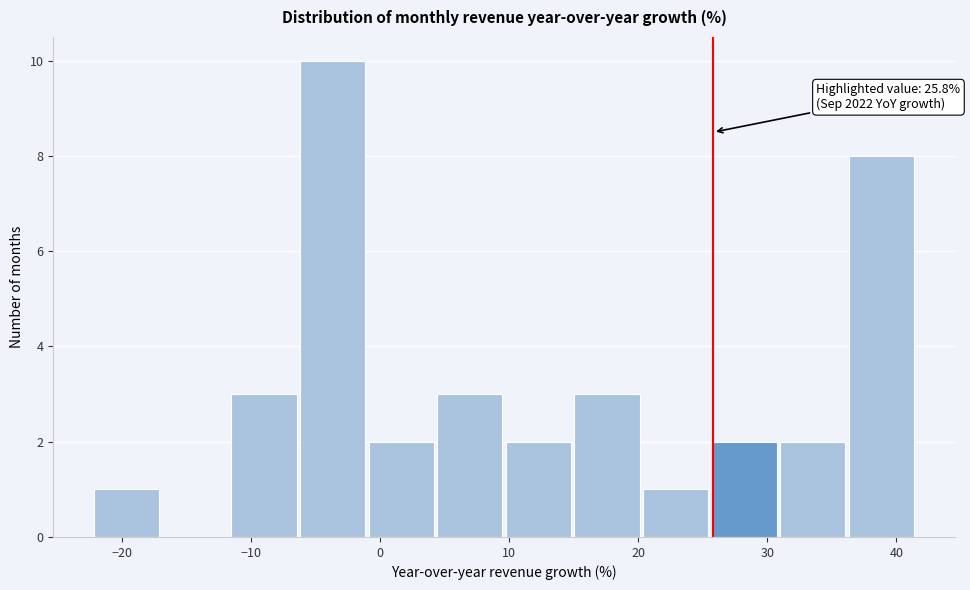

Which range on the x-axis has the tallest bar?

-6 to -1